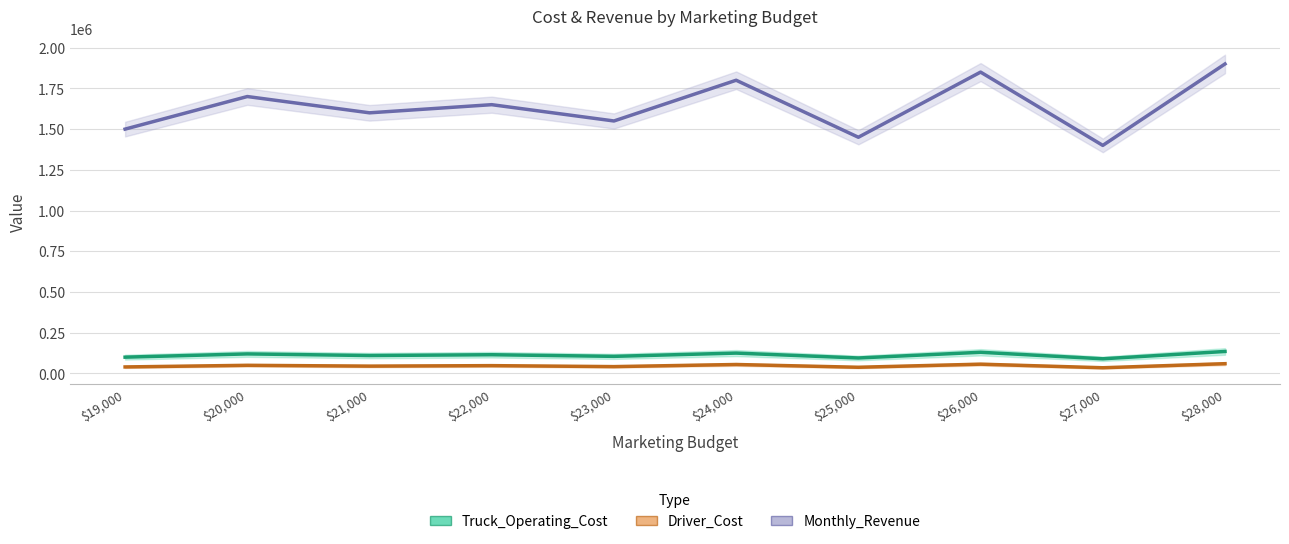

Is it true that Monthly_Revenue equals 677388 at $27,000?

False